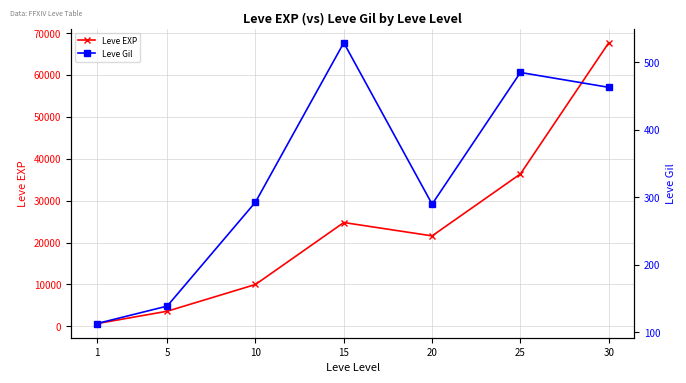

Between 15 and 30, which is larger?

30